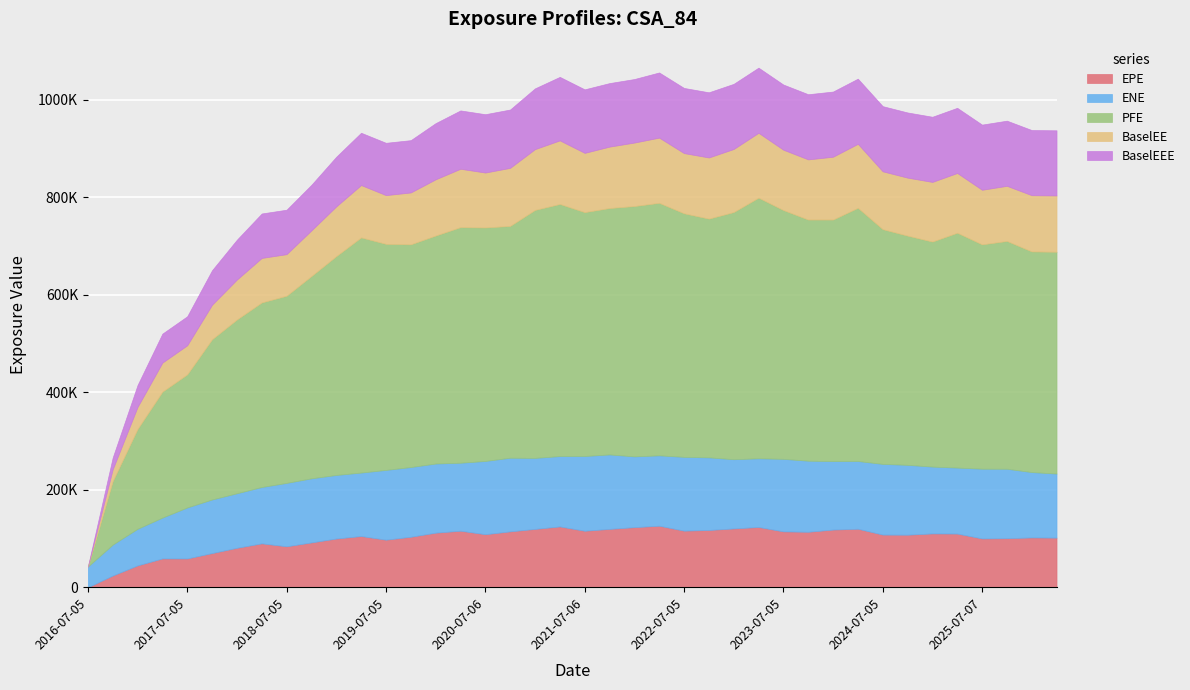

What is the greatest value displayed?

534726.0